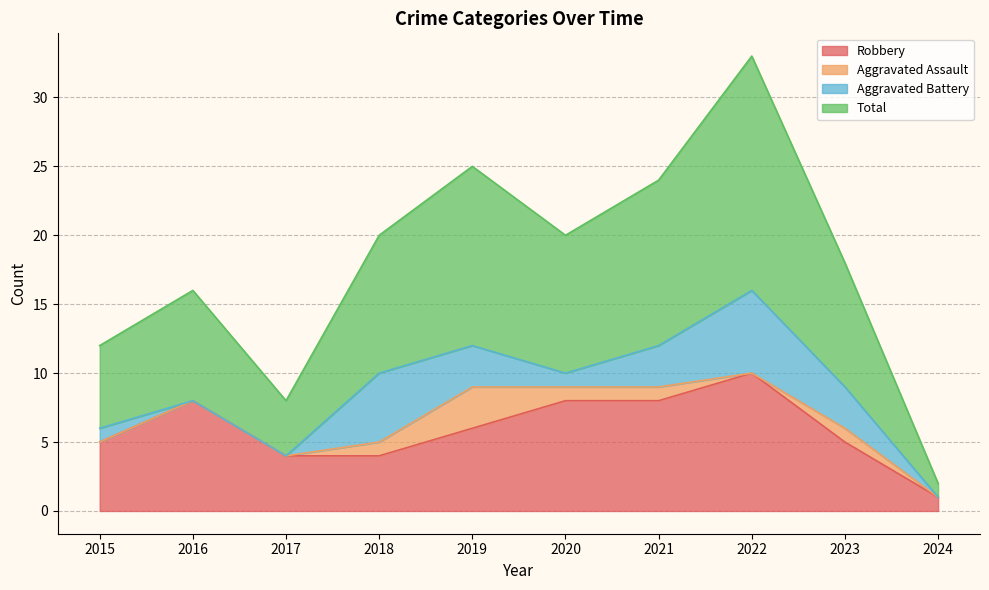

Is it true that Robbery equals 6 at 2019?

True